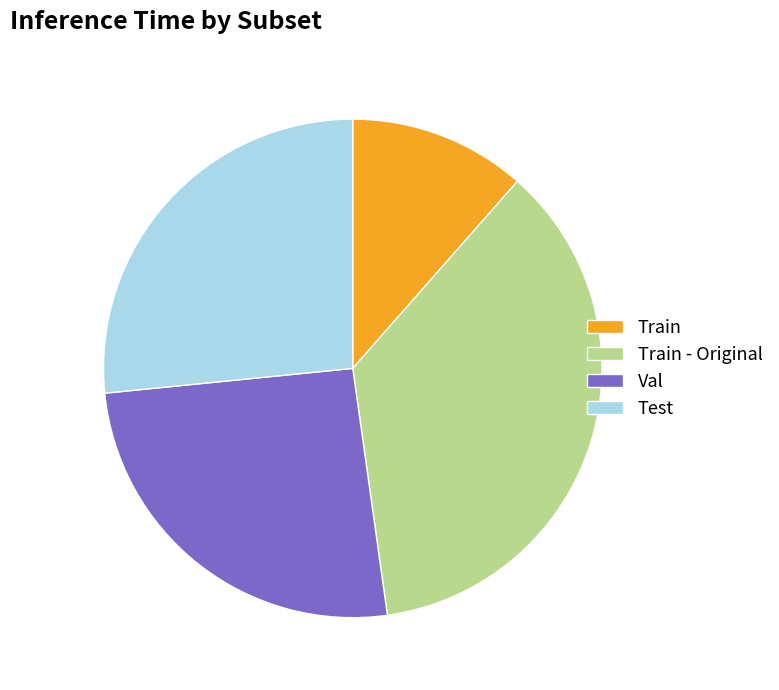

To the nearest percent, what is the difference between the Val and Train - Original slice percentages?

11%